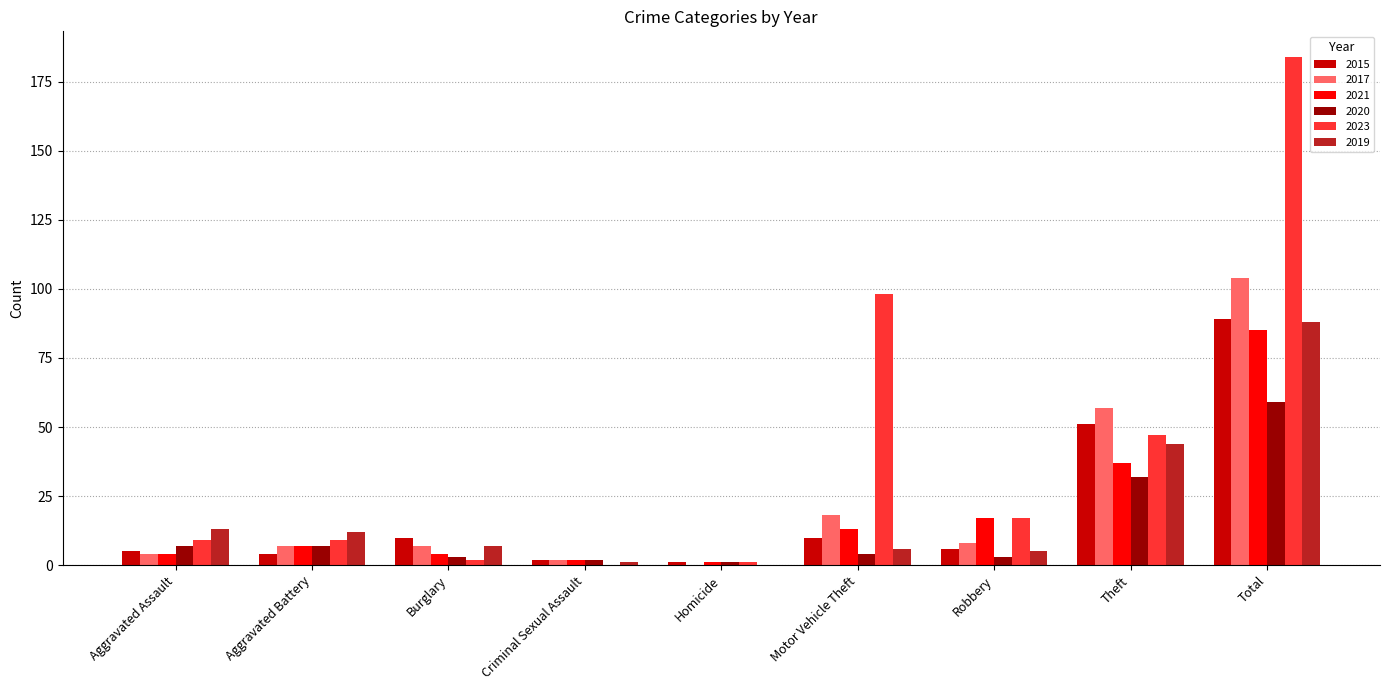

Reading left to right, transcribe all the data shown in this chart.

2015: Aggravated Assault=5	Aggravated Battery=4	Burglary=10	Criminal Sexual Assault=2	Homicide=1	Motor Vehicle Theft=10	Robbery=6	Theft=51	Total=89
2017: Aggravated Assault=4	Aggravated Battery=7	Burglary=7	Criminal Sexual Assault=2	Homicide=0	Motor Vehicle Theft=18	Robbery=8	Theft=57	Total=104
2021: Aggravated Assault=4	Aggravated Battery=7	Burglary=4	Criminal Sexual Assault=2	Homicide=1	Motor Vehicle Theft=13	Robbery=17	Theft=37	Total=85
2020: Aggravated Assault=7	Aggravated Battery=7	Burglary=3	Criminal Sexual Assault=2	Homicide=1	Motor Vehicle Theft=4	Robbery=3	Theft=32	Total=59
2023: Aggravated Assault=9	Aggravated Battery=9	Burglary=2	Criminal Sexual Assault=0	Homicide=1	Motor Vehicle Theft=98	Robbery=17	Theft=47	Total=184
2019: Aggravated Assault=13	Aggravated Battery=12	Burglary=7	Criminal Sexual Assault=1	Homicide=0	Motor Vehicle Theft=6	Robbery=5	Theft=44	Total=88